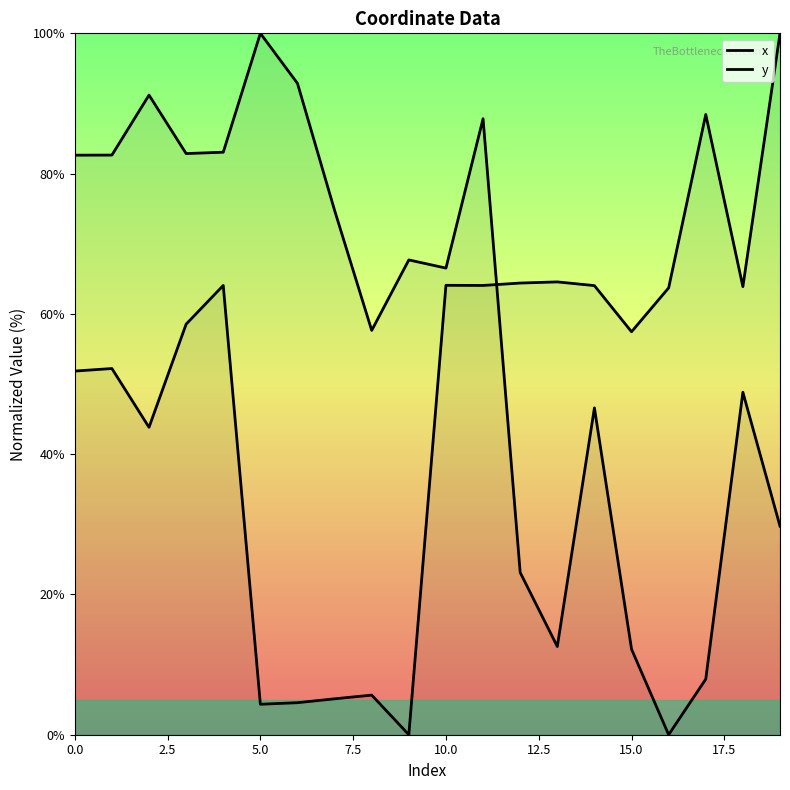

What is the label of the 11th point from the right?

9